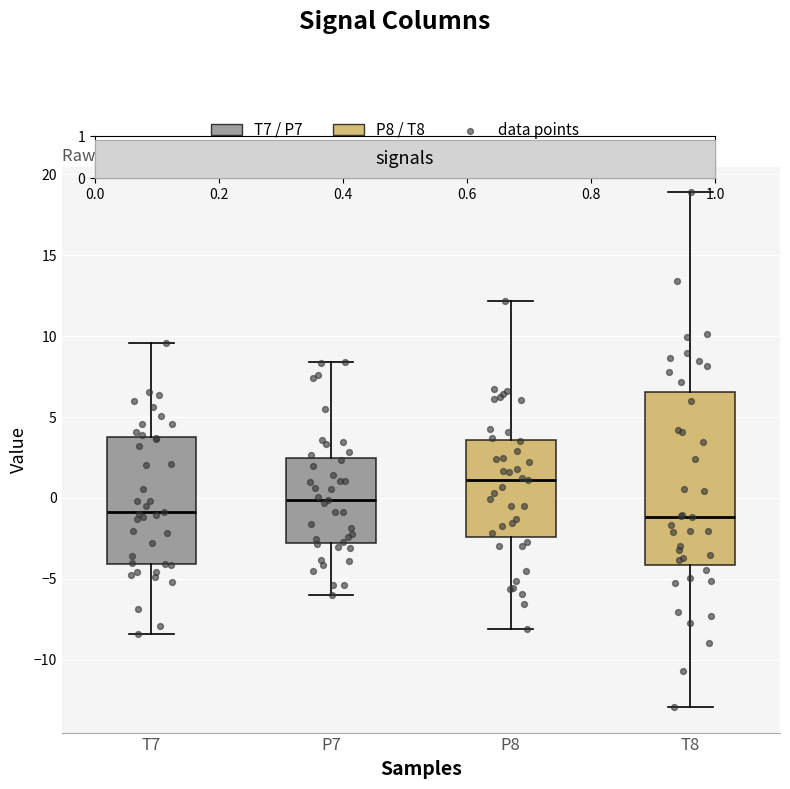

Reading left to right, transcribe this box plot: for each box, give where its median line is, the range the box spans, and where its two whiskers end, as read against the y-axis. The values are not printed on the chart, so give them approximately, as read against the axis.

T7: median -1.0, box -4.0 to 4.0, whiskers -8.5 to 9.5
P7: median 0.0, box -3.0 to 2.5, whiskers -6.0 to 8.5
P8: median 1.0, box -2.5 to 3.5, whiskers -8.0 to 12.0
T8: median -1.0, box -4.0 to 6.5, whiskers -13.0 to 19.0